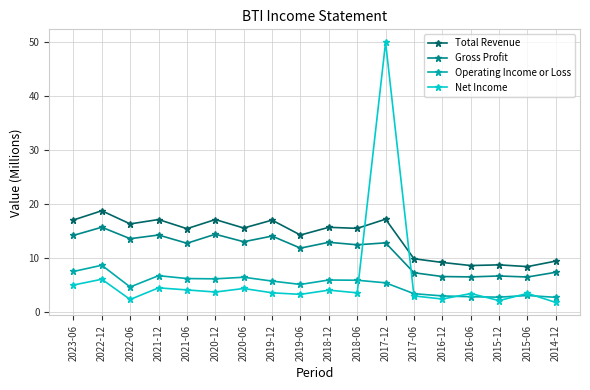

The Total Revenue series shows 15.6 at 2020-06. True or false?

True